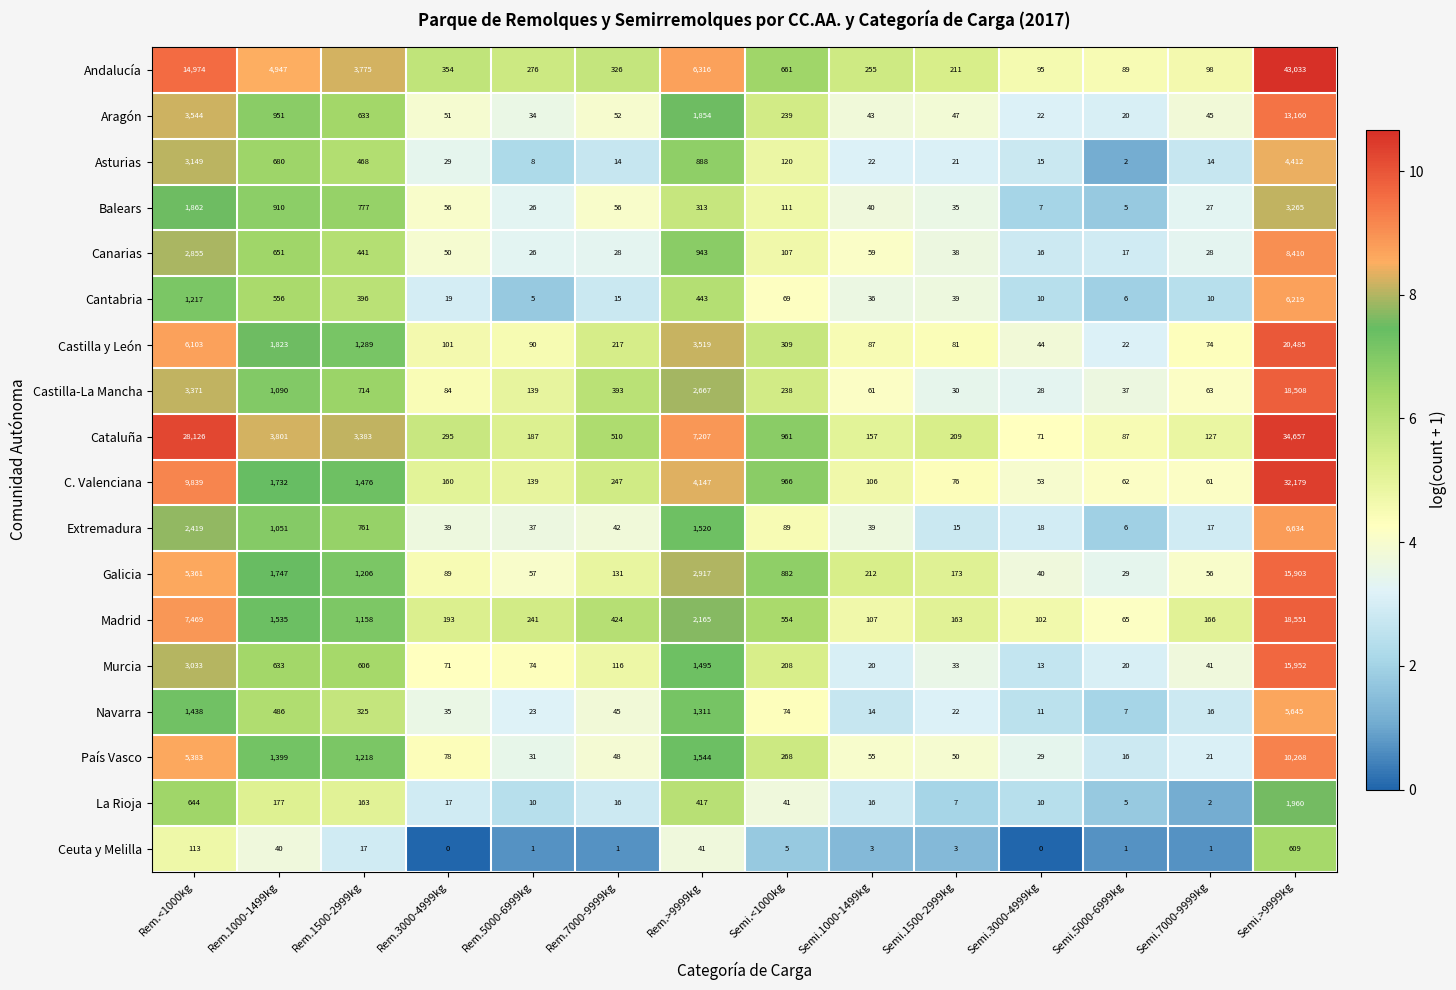

What is the maximum value shown in the chart?

43033